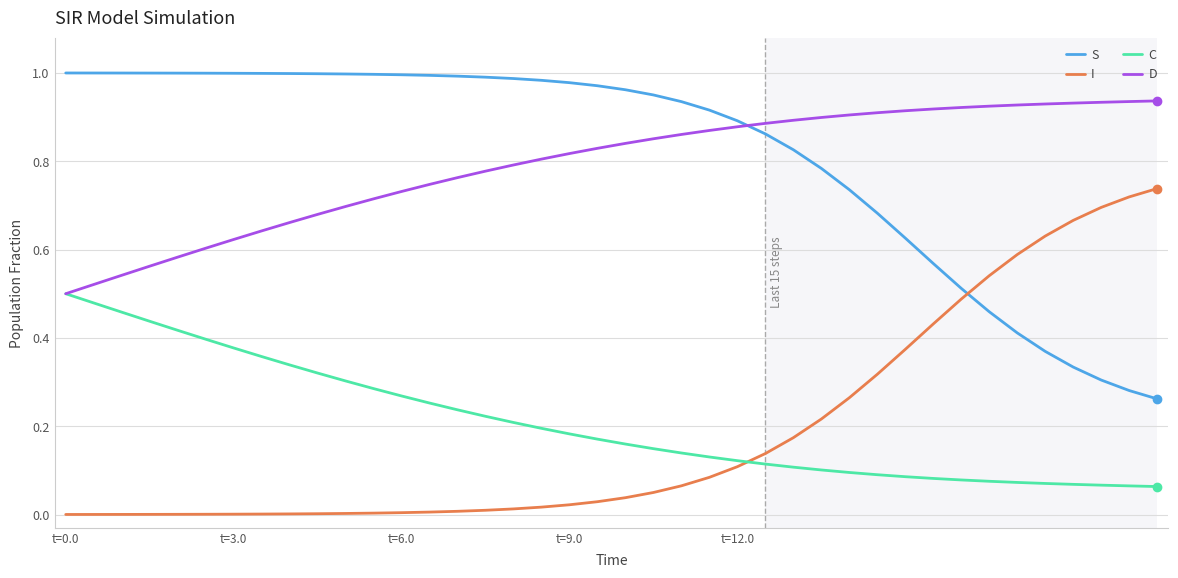

True or false: S and C intersect in this chart.

False